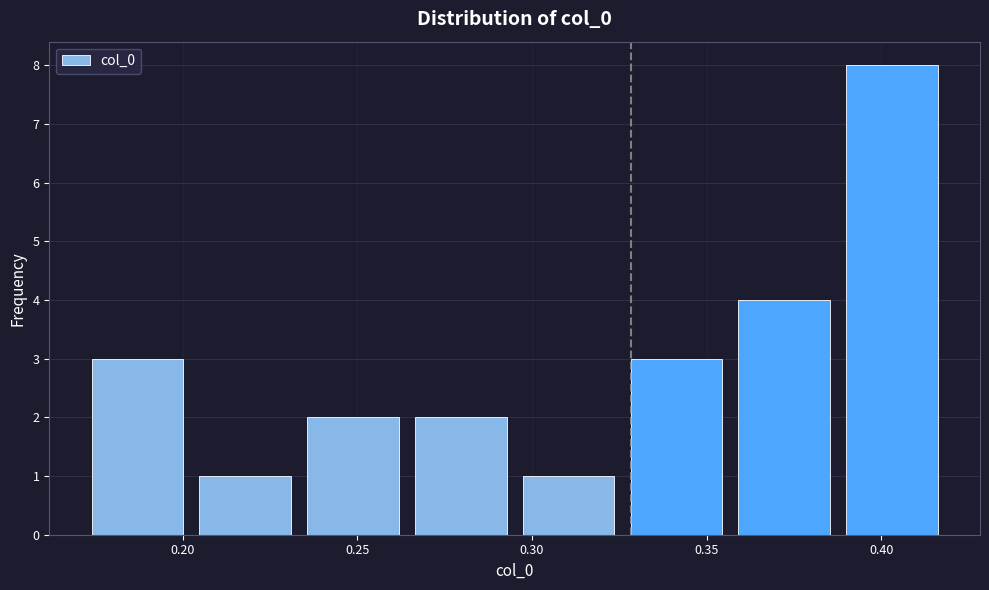

Reading left to right, transcribe this chart: for each bar, give the range it covers on the x-axis and its height. Neither the bar edges nor the heights are printed on the chart, so give them approximately, as read against the axes.

0.170 to 0.200: 3
0.200 to 0.235: 1
0.235 to 0.265: 2
0.265 to 0.295: 2
0.295 to 0.325: 1
0.325 to 0.355: 3
0.355 to 0.390: 4
0.390 to 0.420: 8